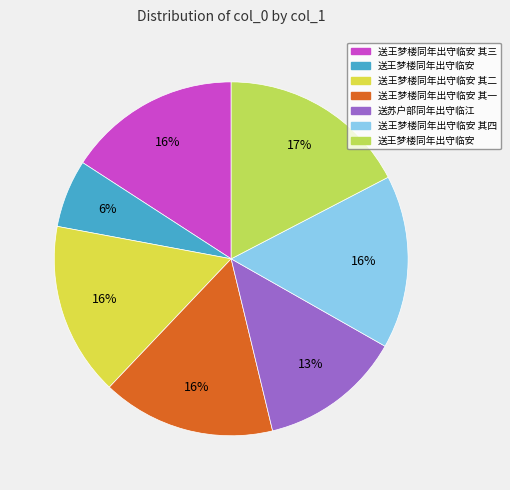

How many segments does this pie chart have?

7